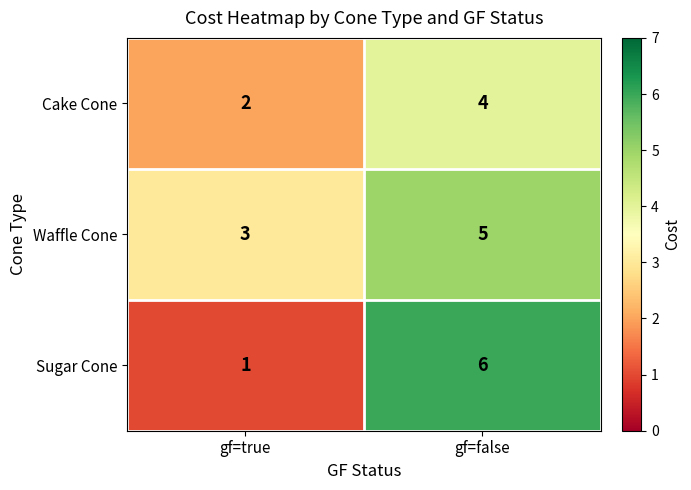

The value of Cake Cone at gf=false is 4. True or false?

True